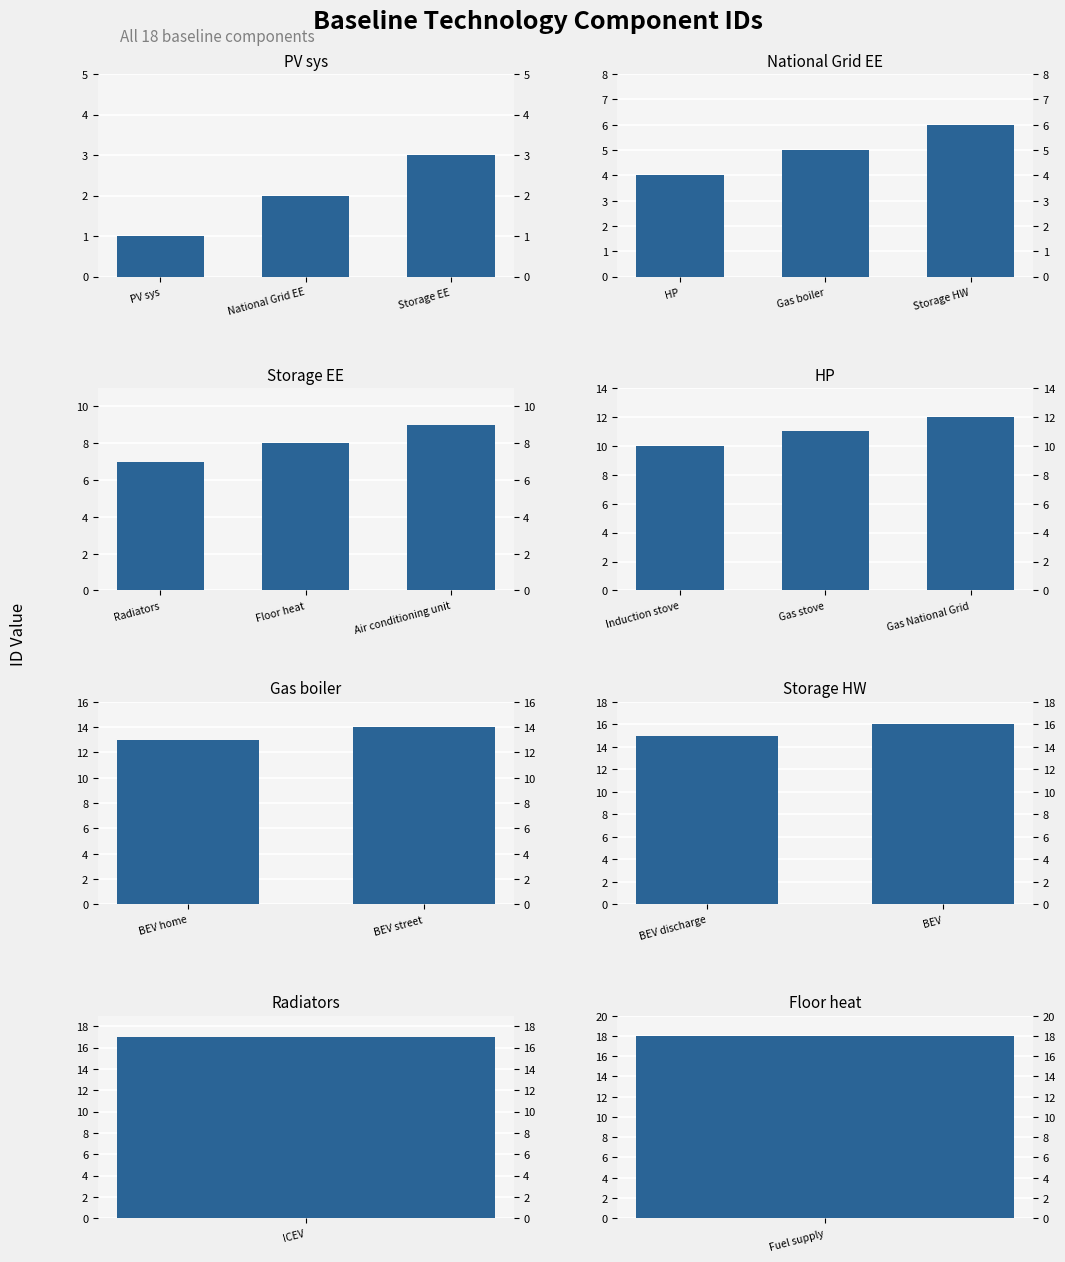

Is it true that the value at BEV is 7?

False